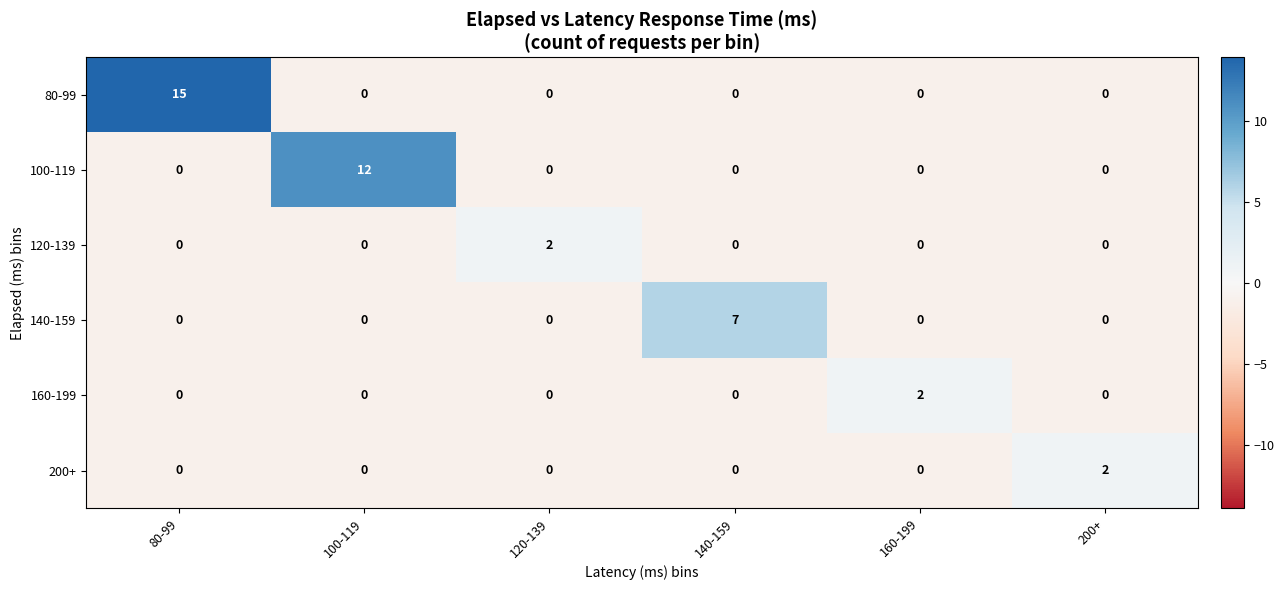

True or false: 200+ has a value of 2 at 200+.

True